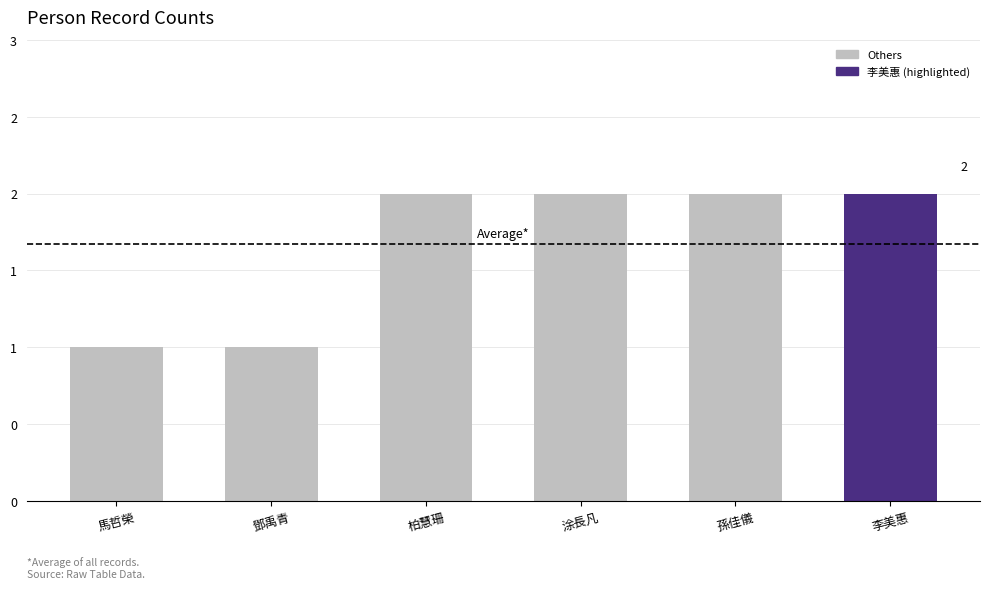

Which category has the lowest value across all series?

馬哲榮